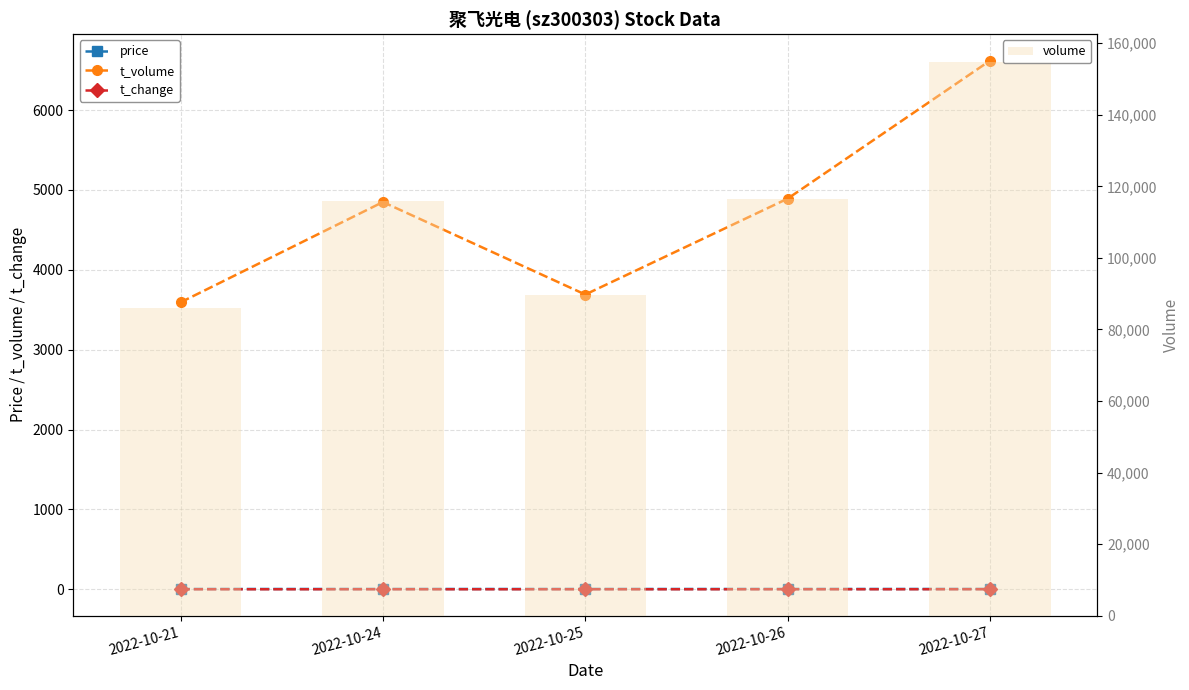

Which has a higher value, 2022-10-26 or 2022-10-24?

2022-10-26